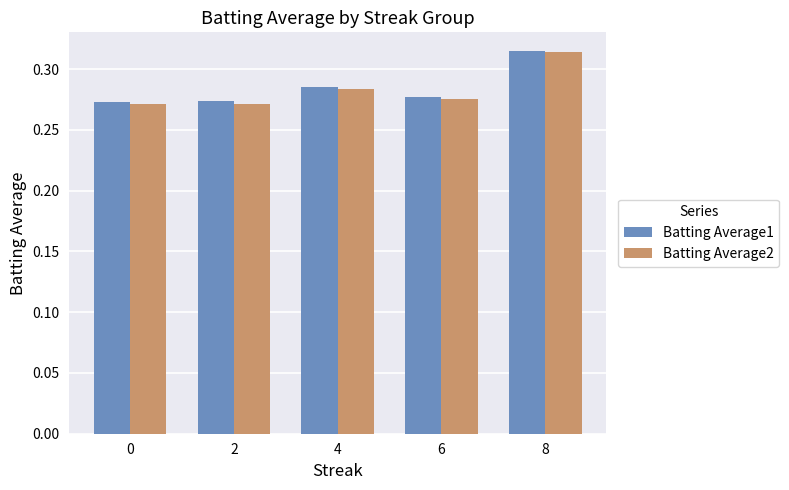

At which category does the chart reach its peak across all series?

8